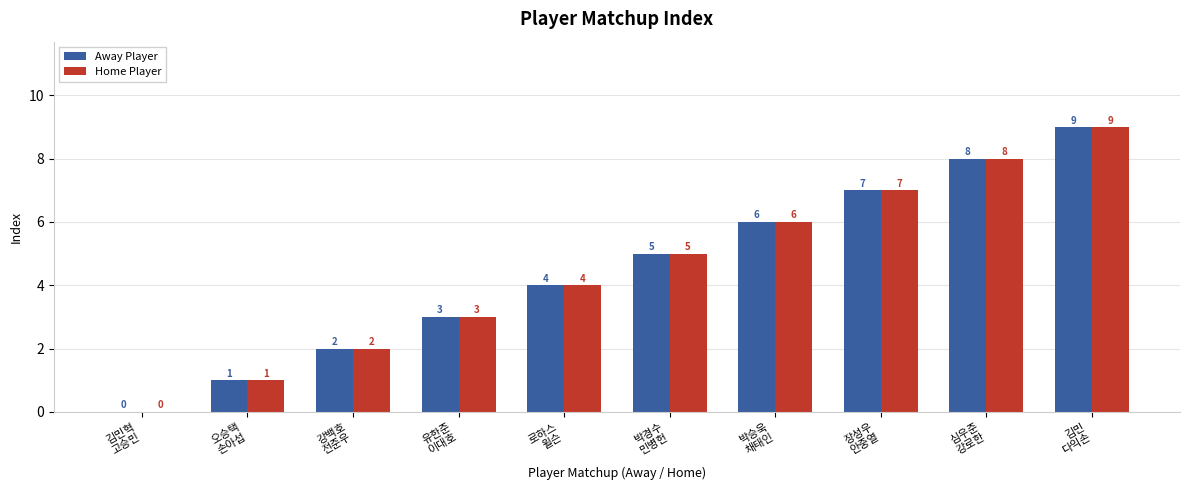

Reading right to left, list all the values displayed in this chart.

Away Player: 9	8	7	6	5	4	3	2	1	0
Home Player: 9	8	7	6	5	4	3	2	1	0